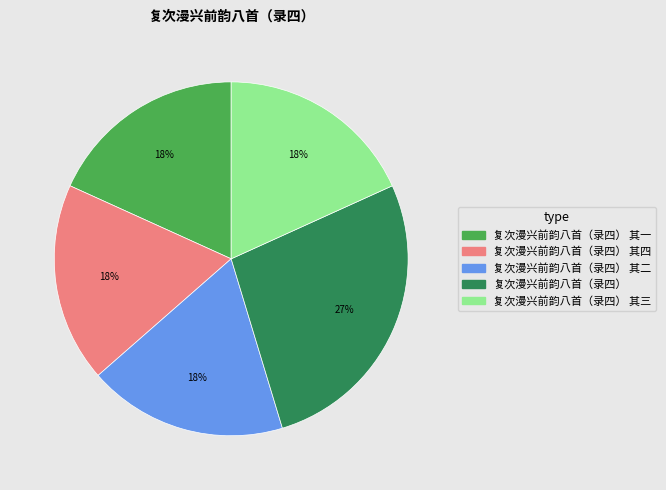

To the nearest percent, what is the difference between the largest and smallest slice percentages?

9%